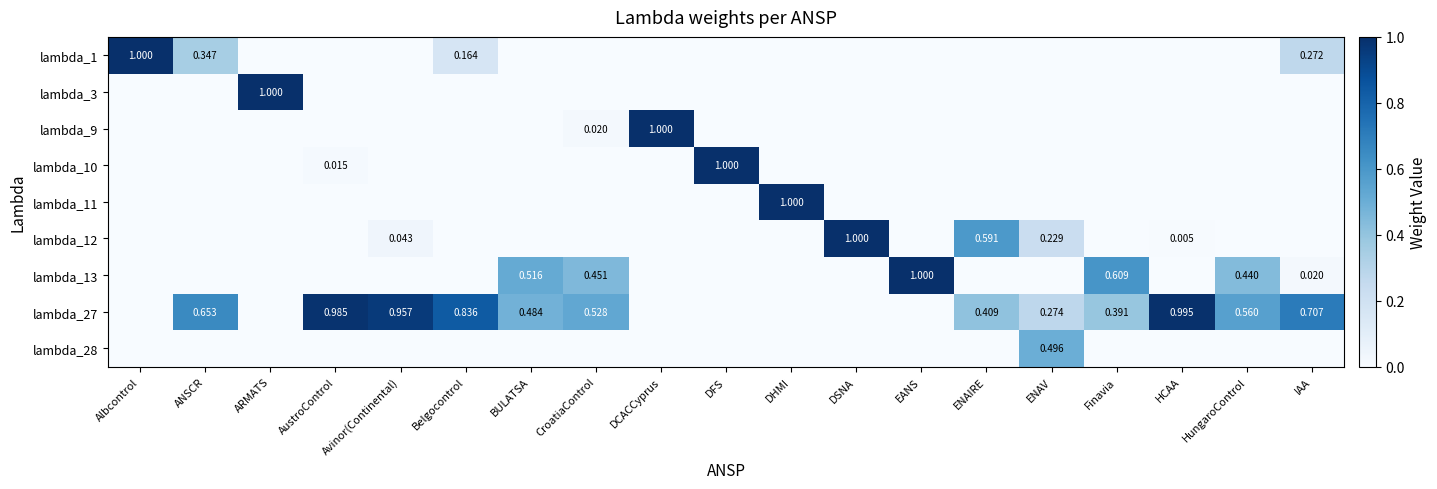

The value of lambda_27 at DSNA is 0.0. True or false?

True